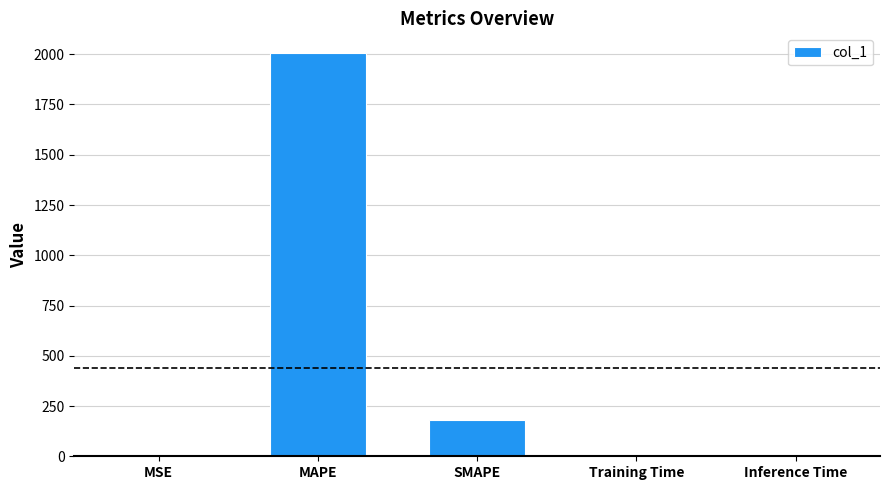

Which label corresponds to the largest value in the chart?

MAPE